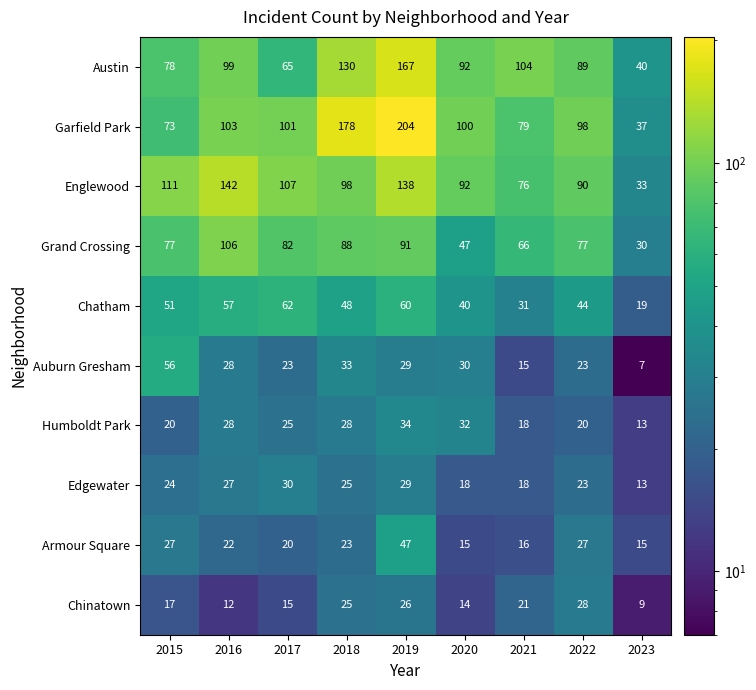

What is the lowest value of the Grand Crossing series?

30